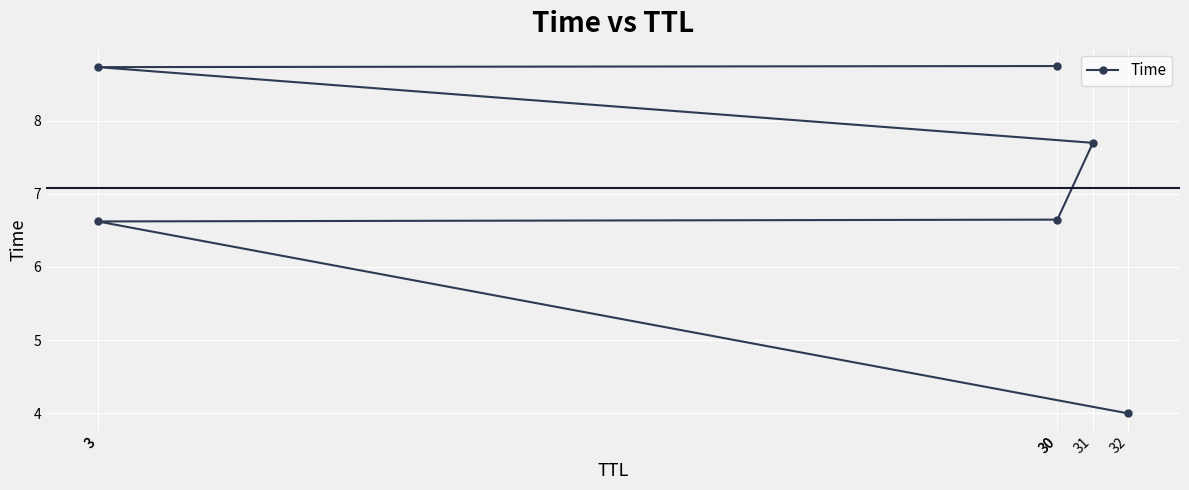

Which label corresponds to the largest value in the chart?

30